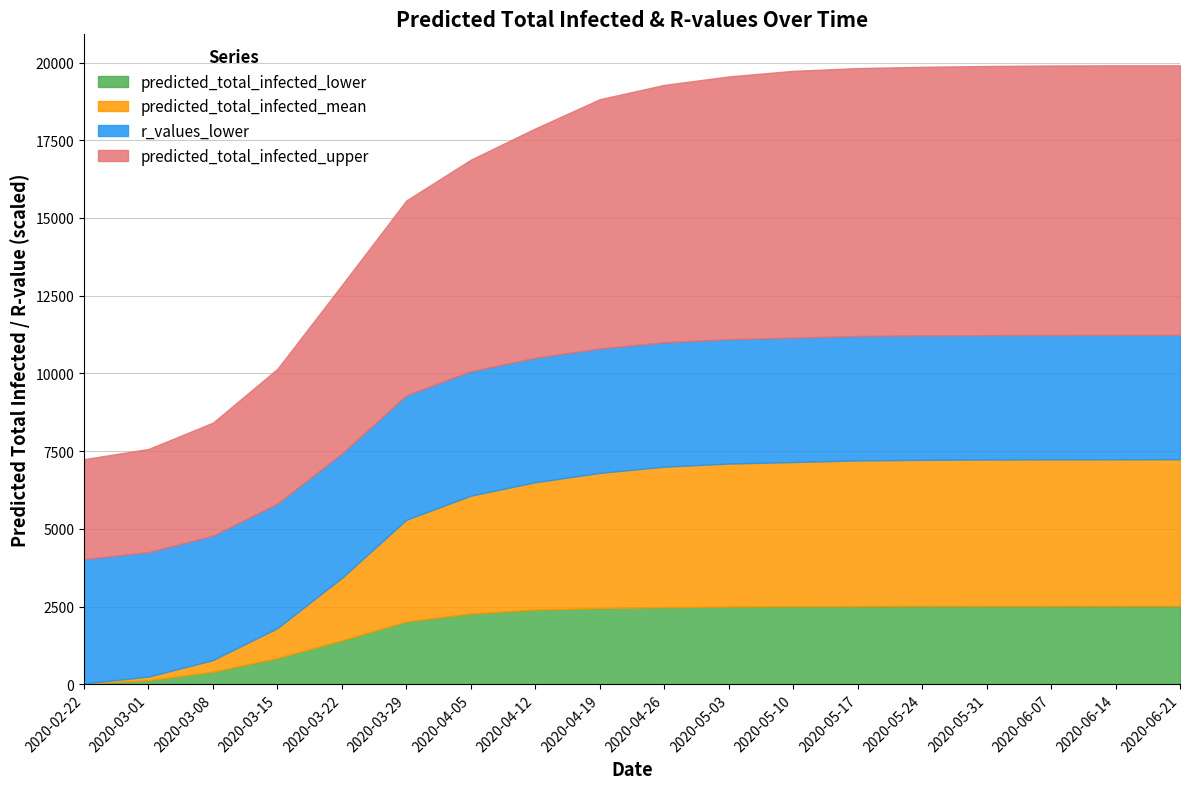

Which series has the largest total across all categories?

predicted_total_infected_upper